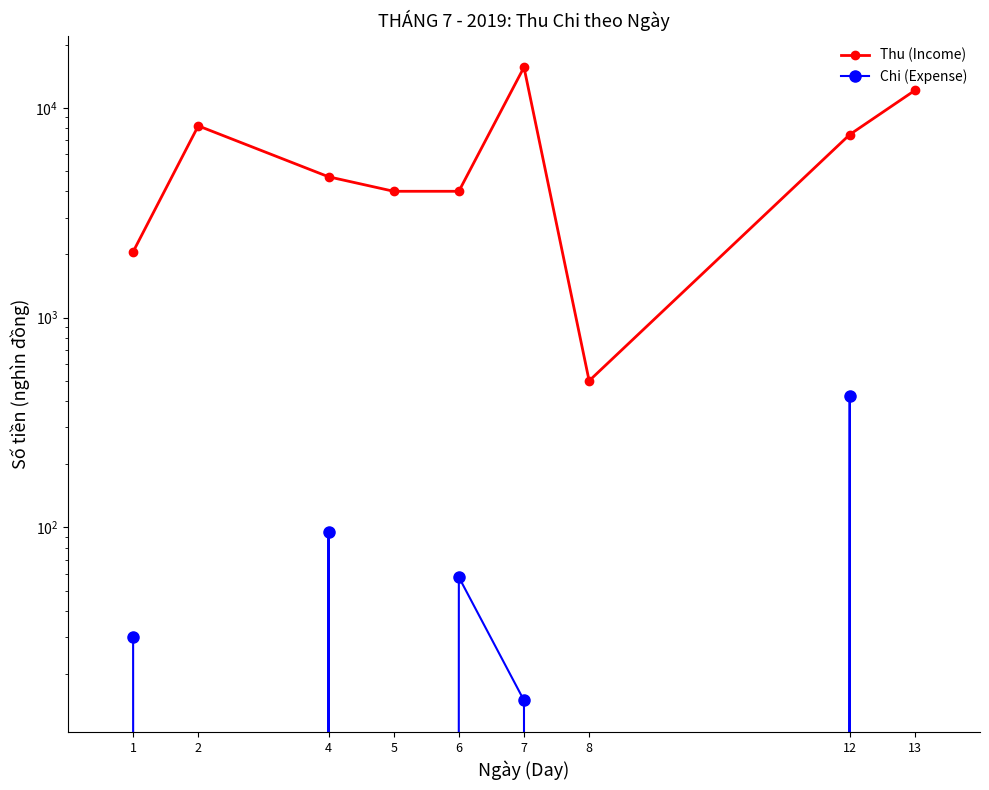

Reading left to right, extract all data points from this chart.

Thu (Income): 2060	8200	4690	4000	4000	15600	500	7450	12100
Chi (Expense): 30	0	95	0	58	15	0	424	0